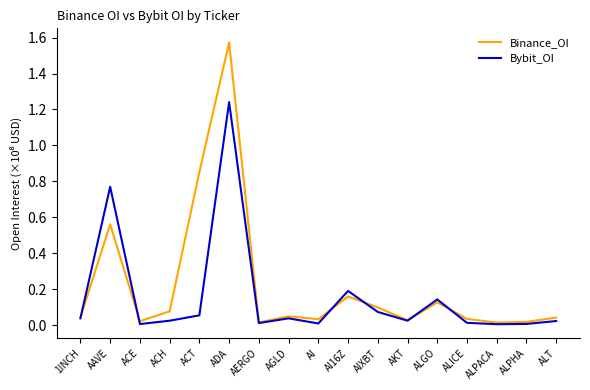

Rank the series by their maximum value, from highest to lowest.

Binance_OI, Bybit_OI